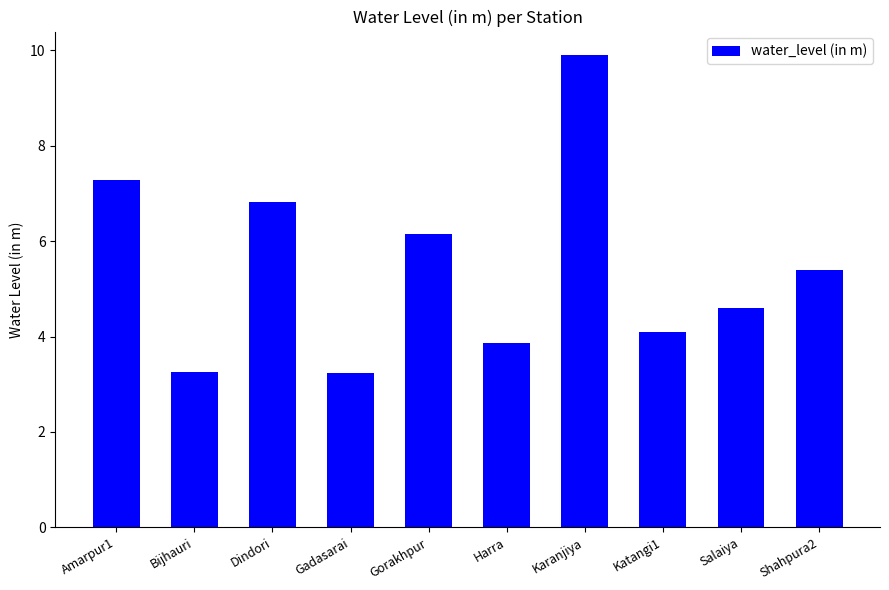

What is the label of the 5th bar from the right?

Harra